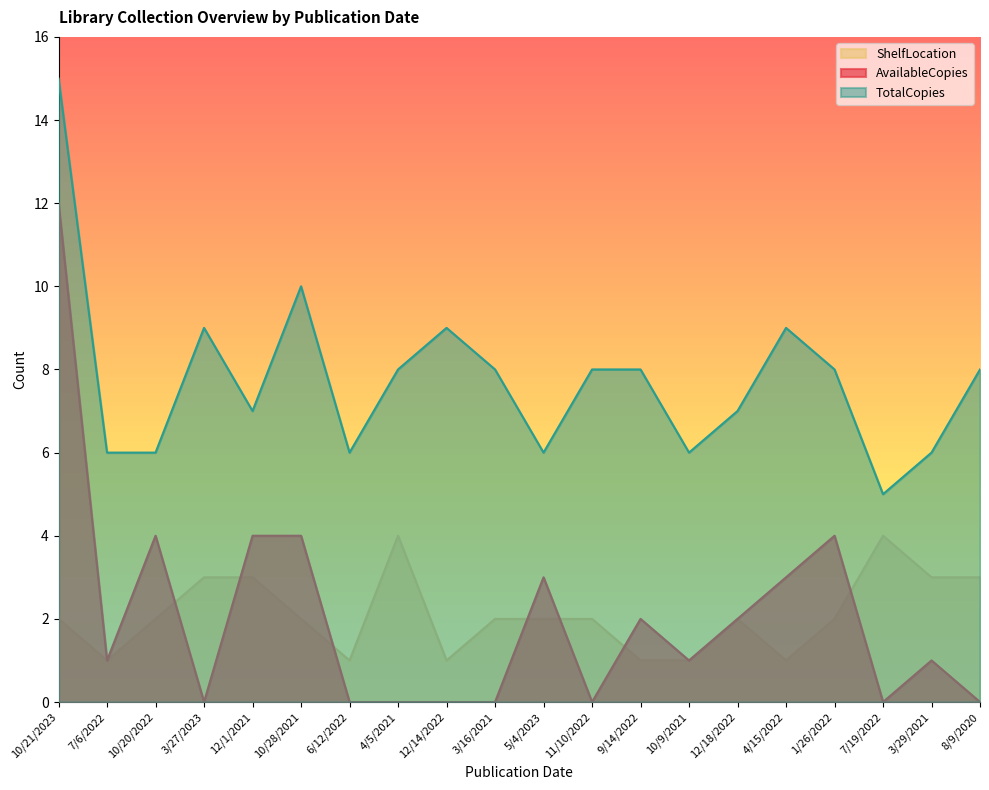

What is the total value across all series at 12/18/2022?

11